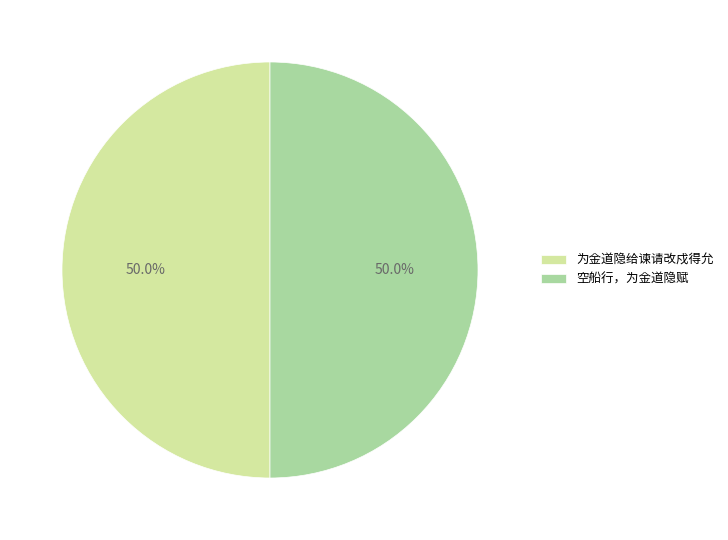

To the nearest percent, what is the average slice percentage?

50%